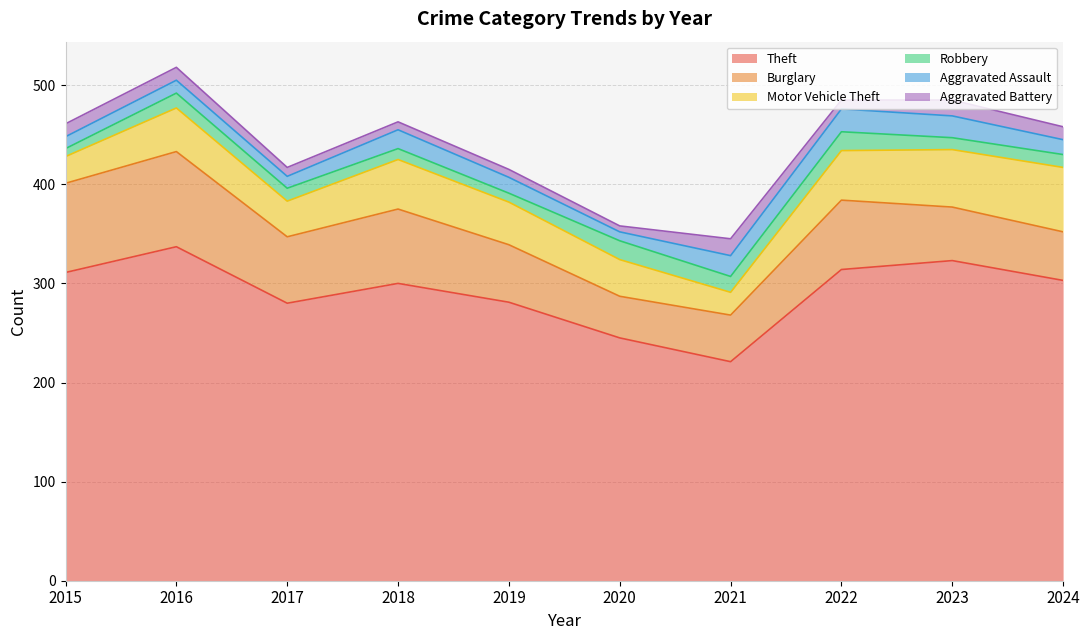

How many data points in Aggravated Battery are less than 13?

5